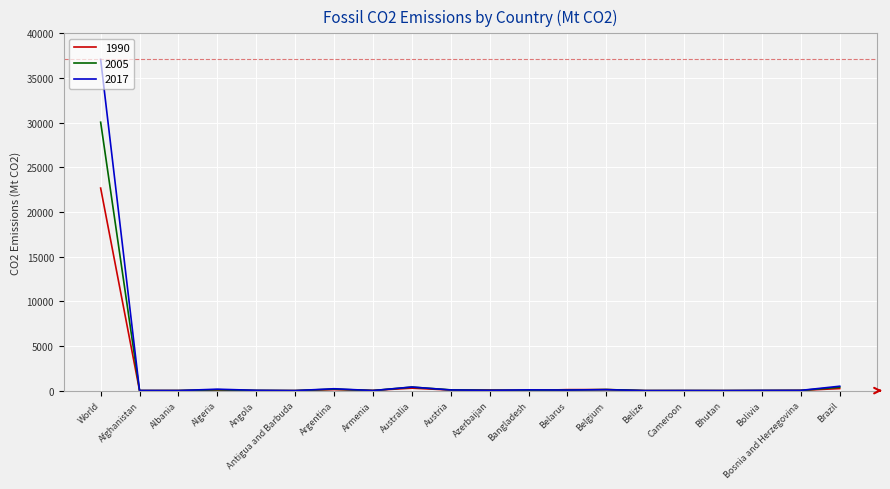

What is the maximum value shown in the chart?

37077.4